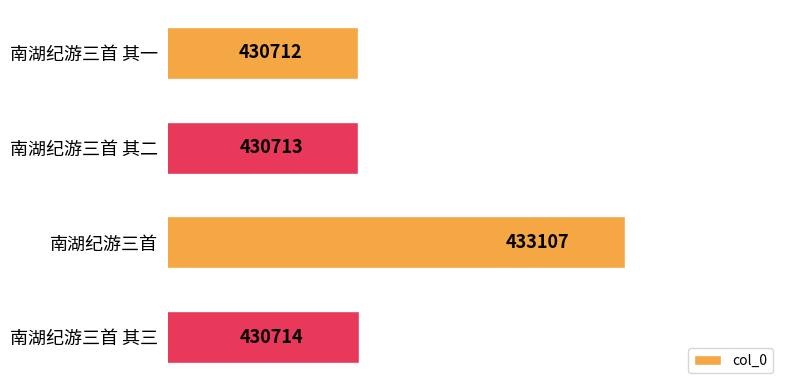

What is the approximate value at 南湖纪游三首, to the nearest 50?

433100